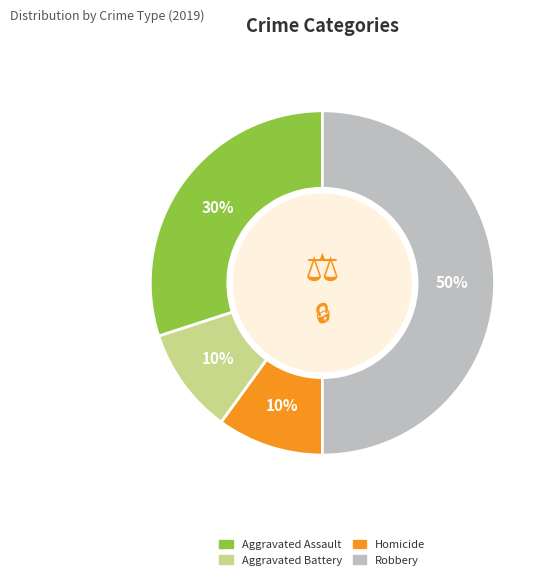

How many segments does this pie chart have?

4